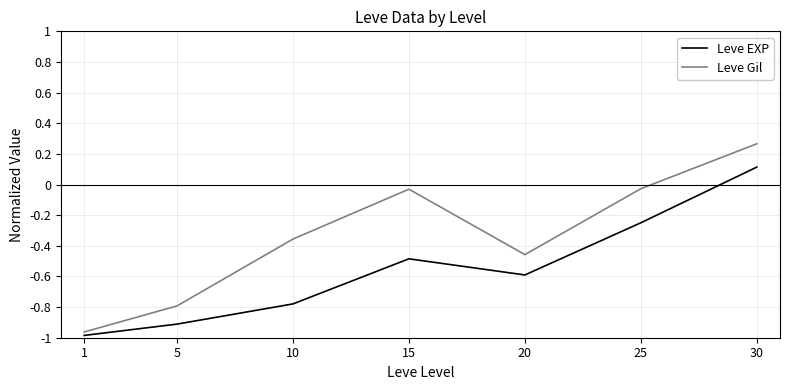

At 25, list the series in order from largest to smallest.

Leve Gil, Leve EXP